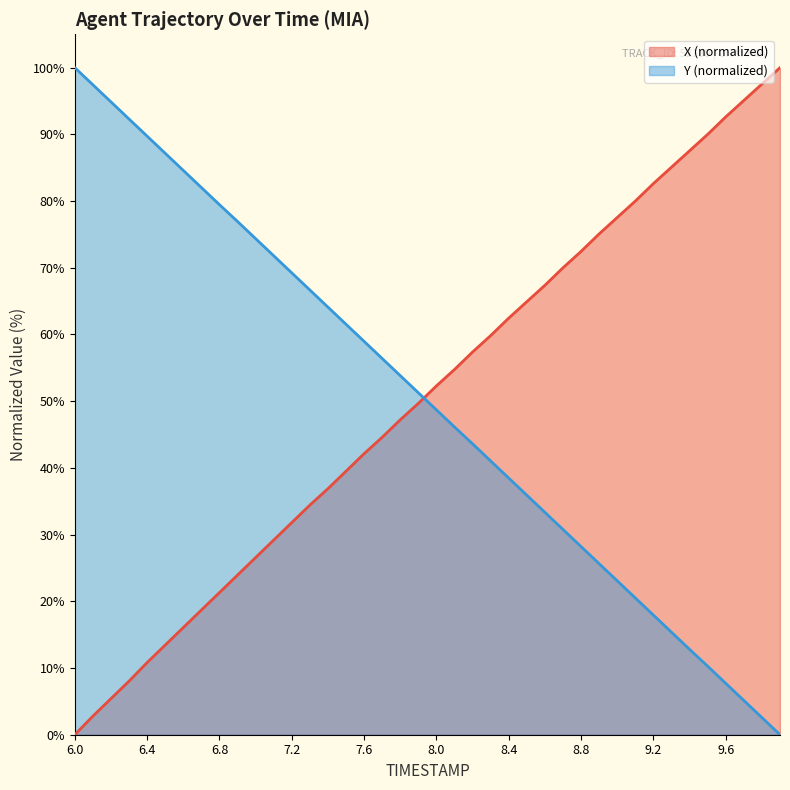

How many intersections are there between X and Y?

1